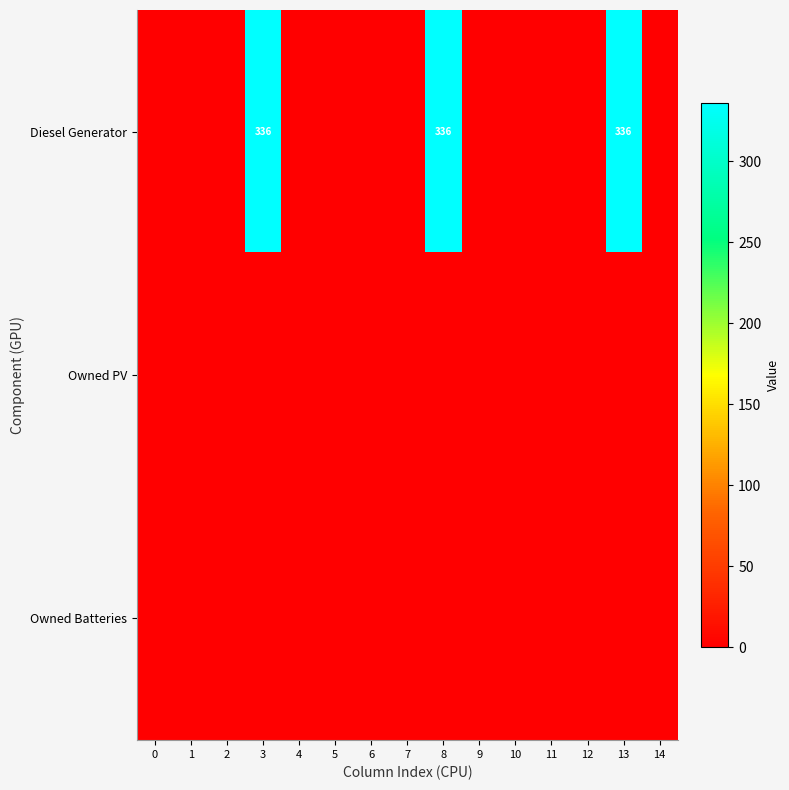

True or false: Owned Batteries has a value of 0 at 14.

True